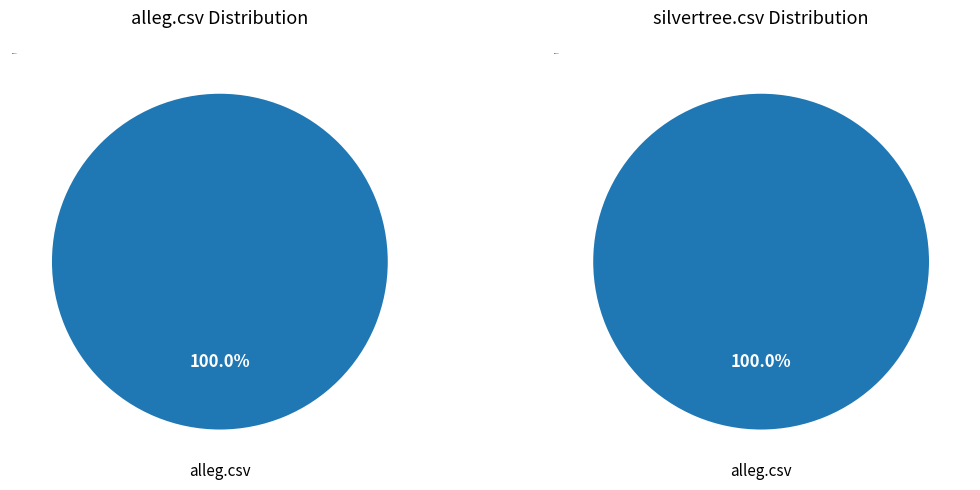

Between alleg.csv and silvertree.csv, which is larger?

alleg.csv